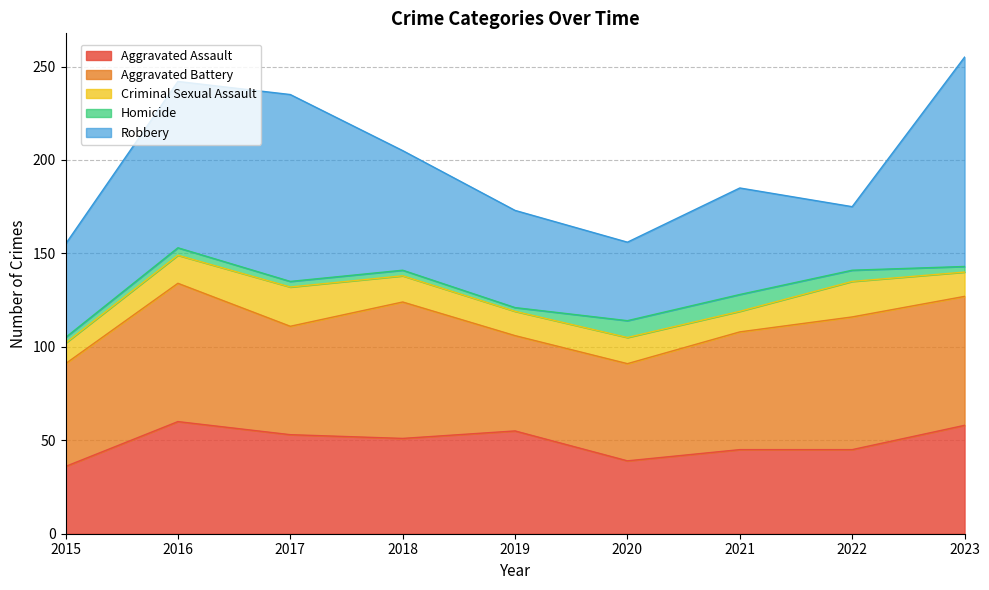

How many distinct data groups are displayed?

5